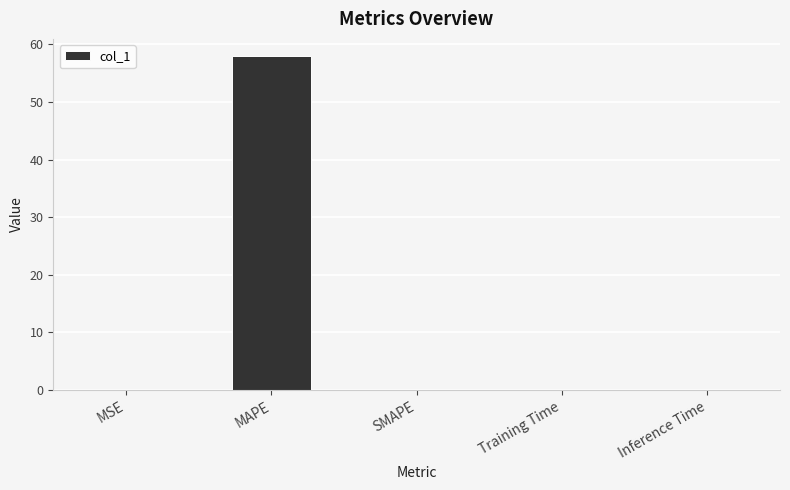

Which has a higher value, SMAPE or MAPE?

MAPE